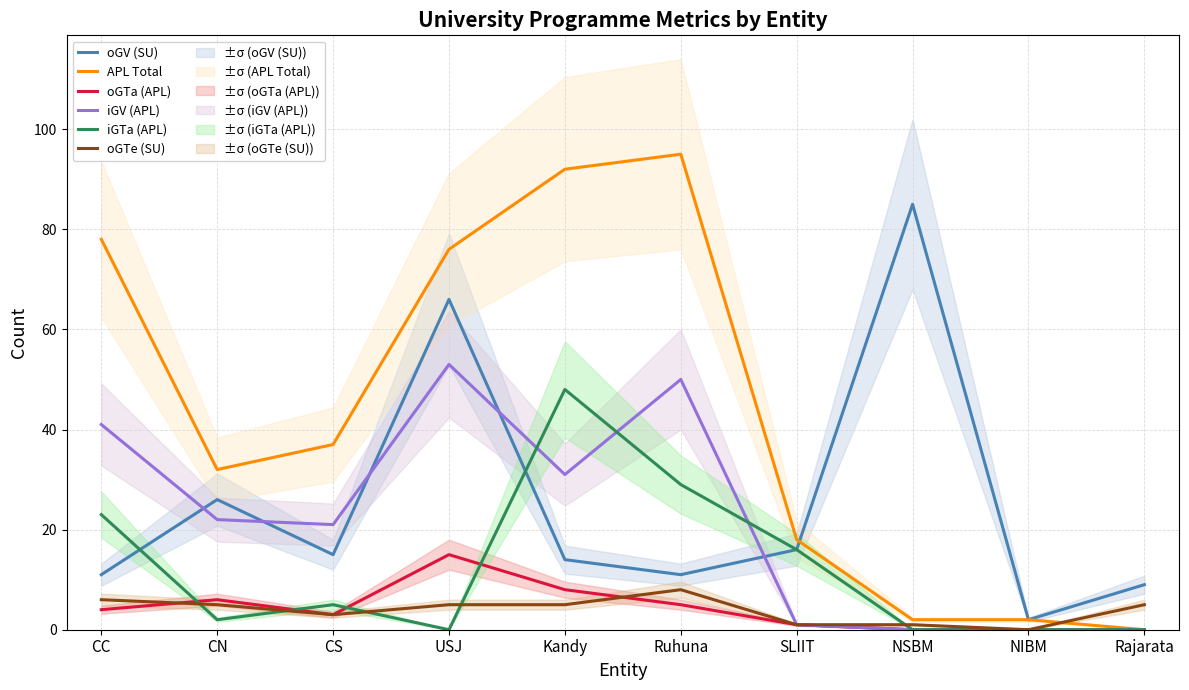

True or false: oGV (SU) and APL Total cross at least once.

True